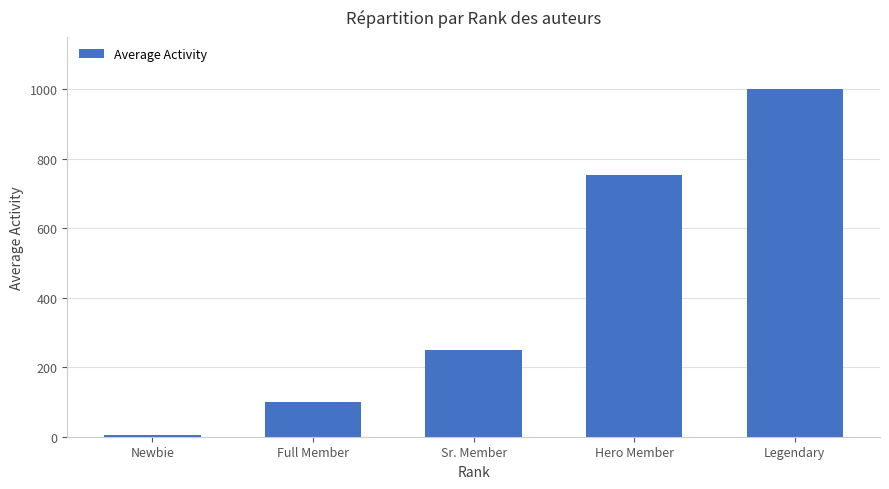

Approximately how many times larger is the value at Sr. Member compared to Newbie?

41.8